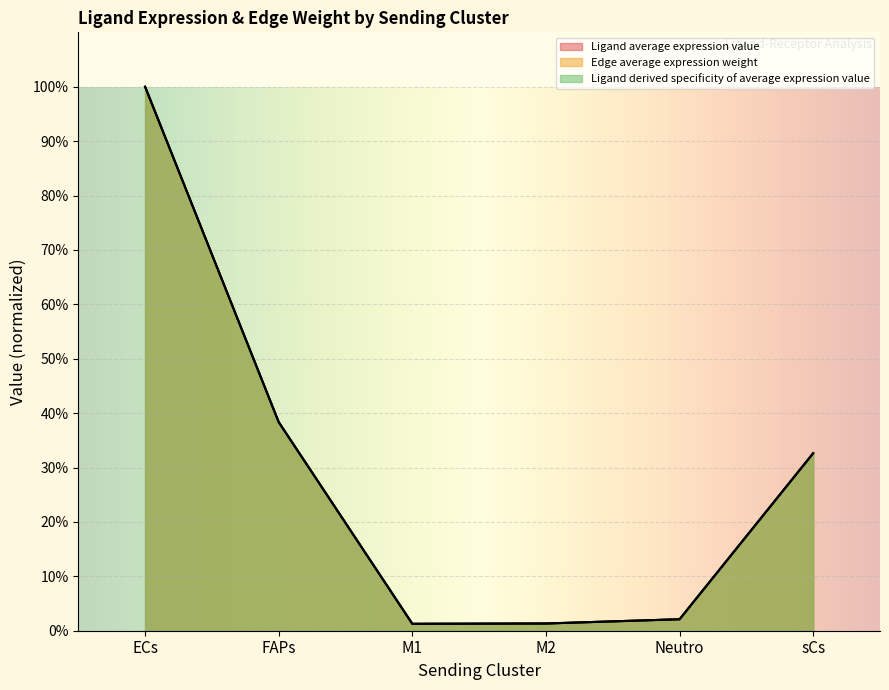

What is the sum of all Edge average expression weight values?

175.7